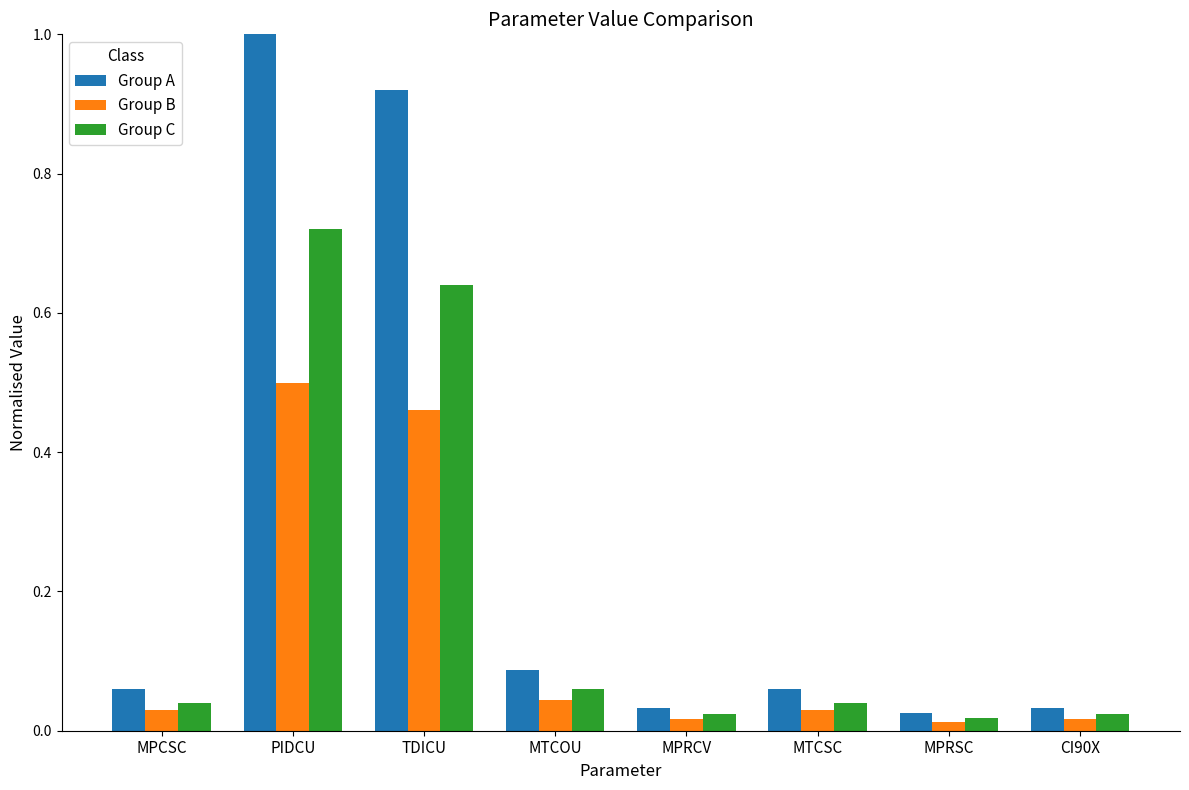

What is the label of the 2nd bar from the right?

MPRSC